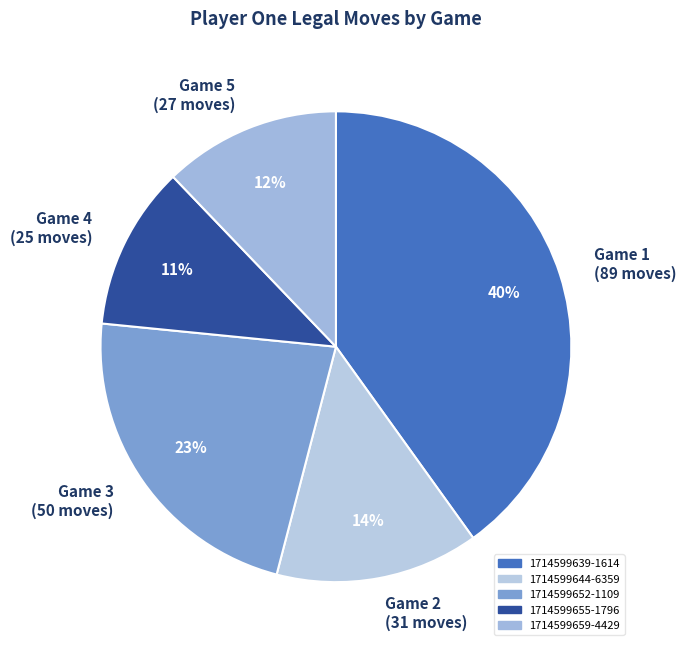

How many segments does this pie chart have?

5